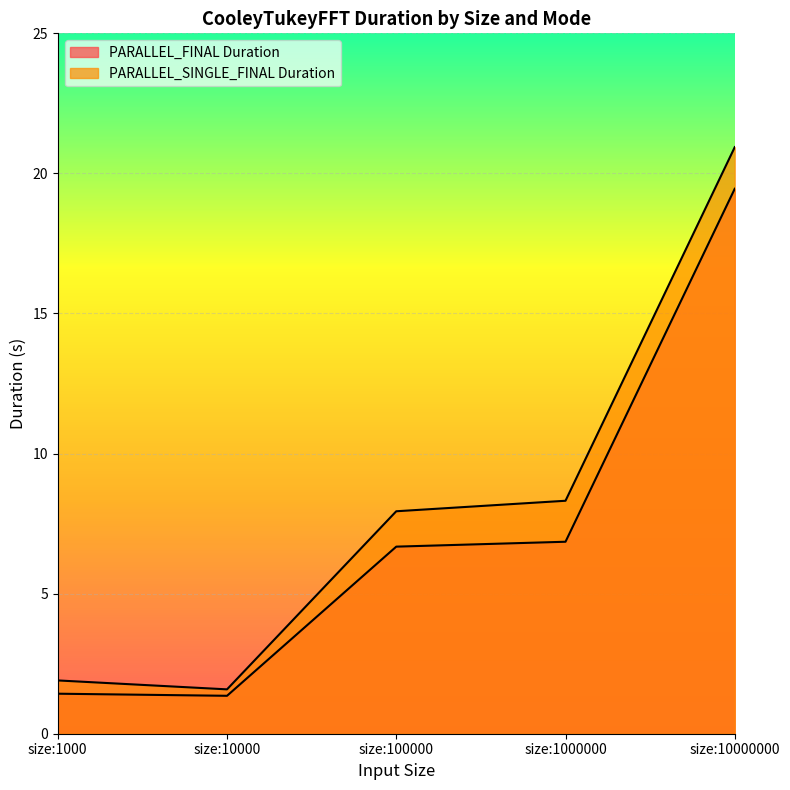

True or false: PARALLEL_SINGLE_FINAL Duration and PARALLEL_FINAL Duration intersect in this chart.

False